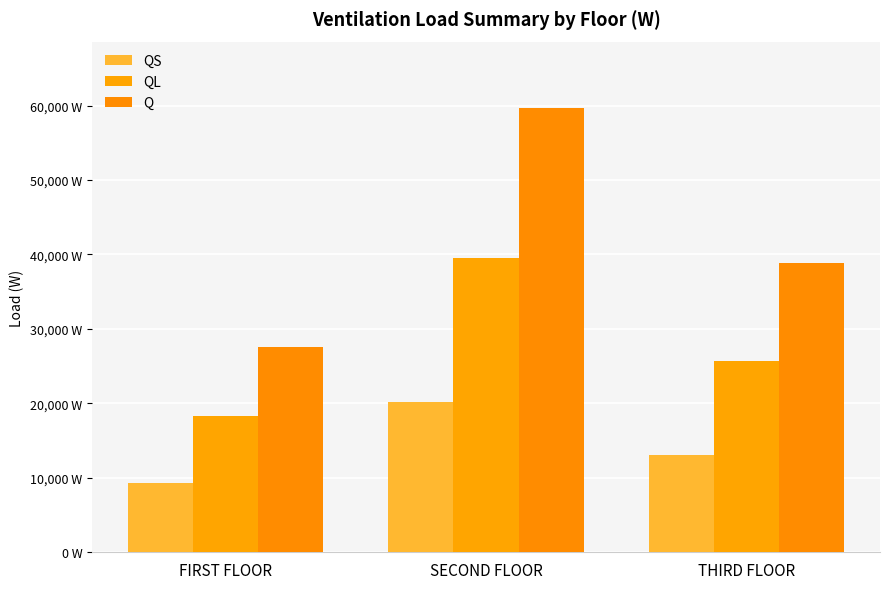

Does the chart contain stacked bars?

No